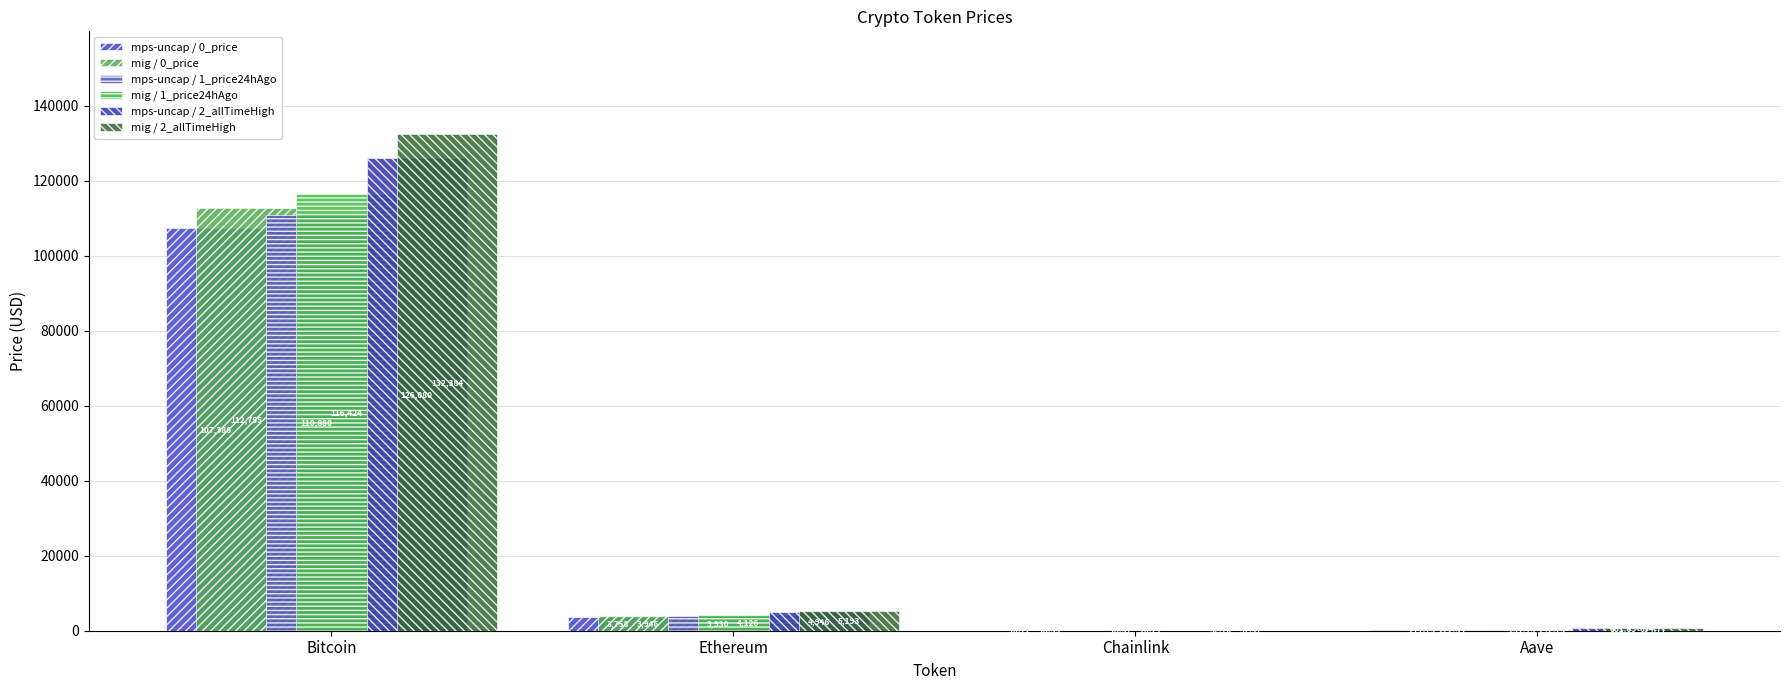

How many values in the mig / 2_allTimeHigh series exceed 5193?

2